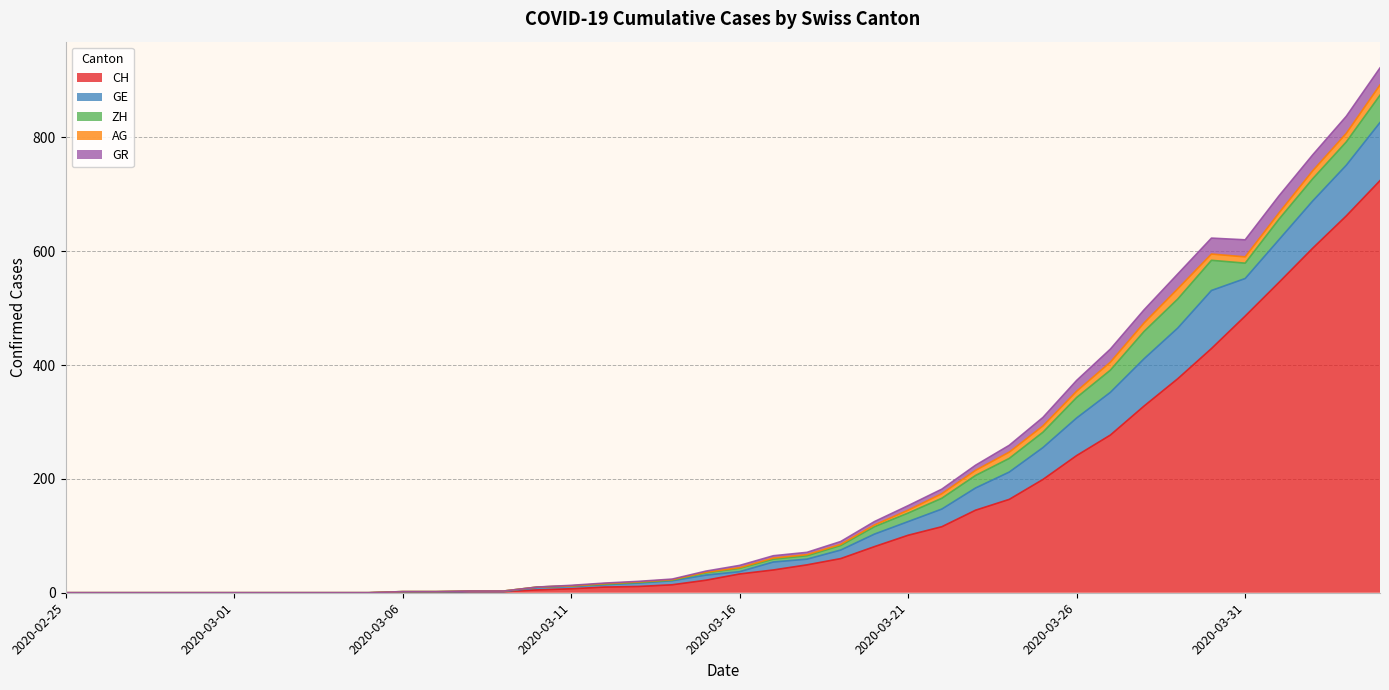

How many lines are shown in the chart?

5